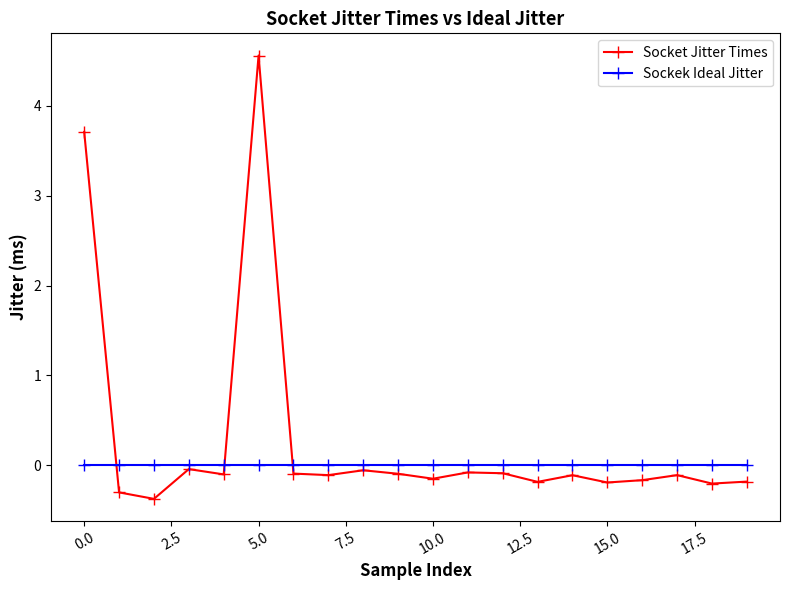

What is the value of the Socket Jitter Times point at the 19th from the left?

-0.2